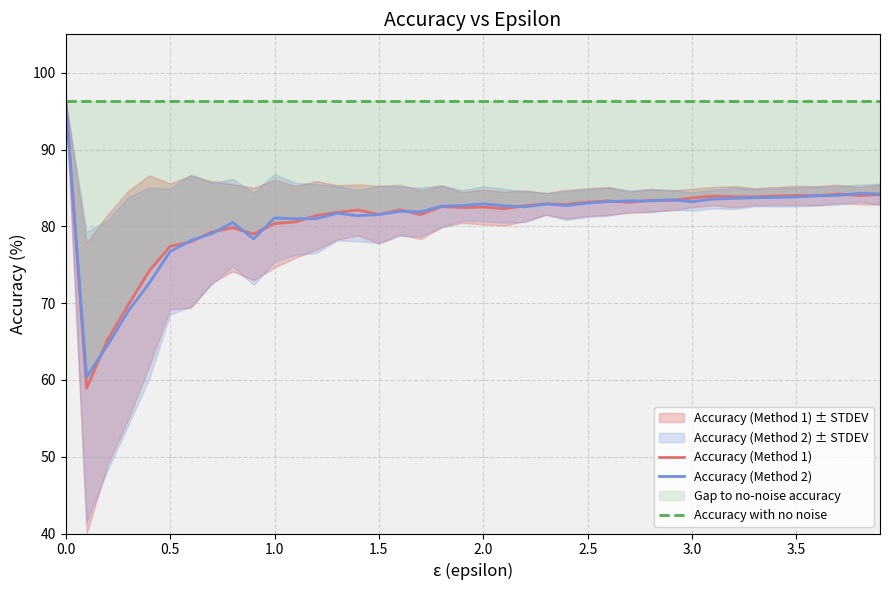

What is the highest value of the Accuracy (Method 2) series?

96.4